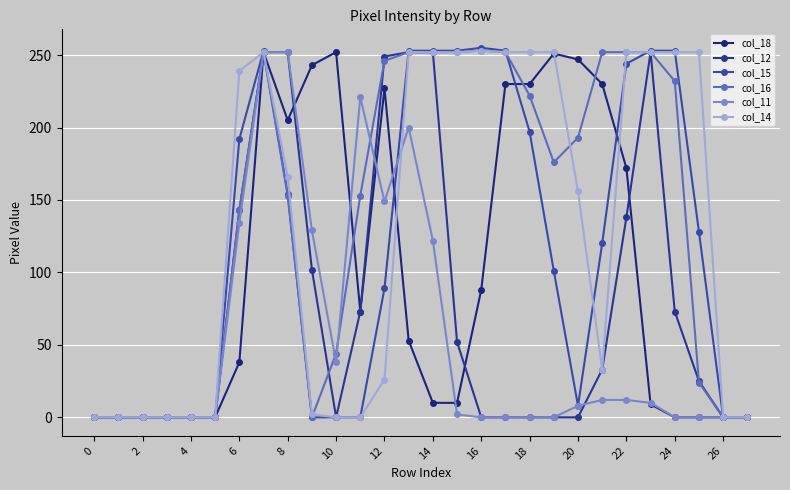

What is the difference between the second highest and minimum values in the col_16 series?

252